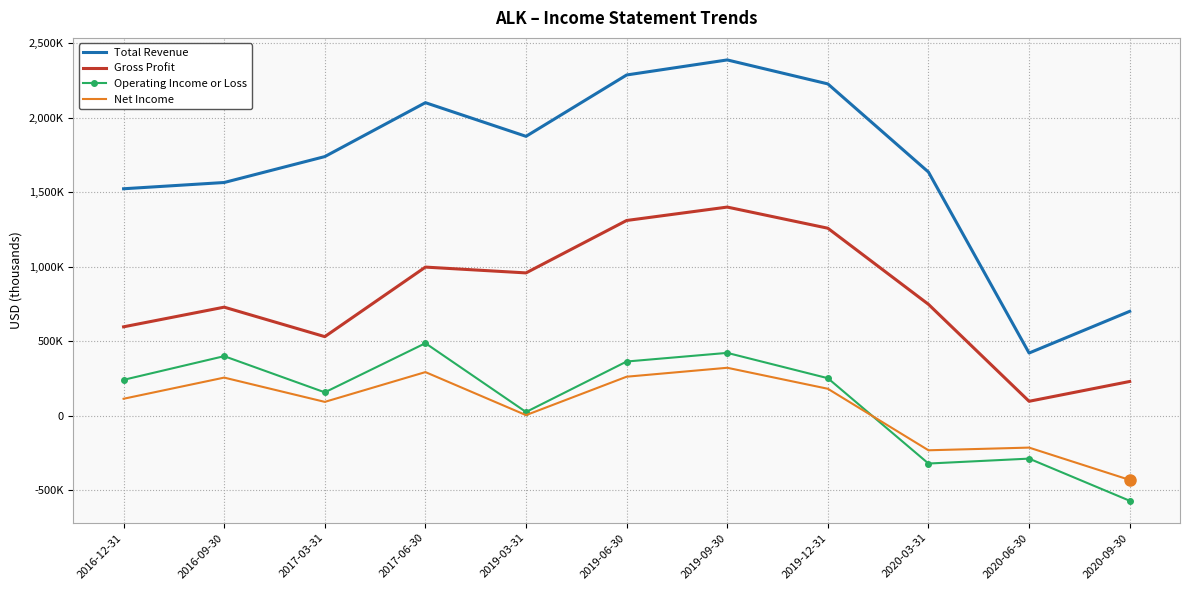

Rank the series at 2019-03-31 from lowest to highest value.

Net Income, Operating Income or Loss, Gross Profit, Total Revenue